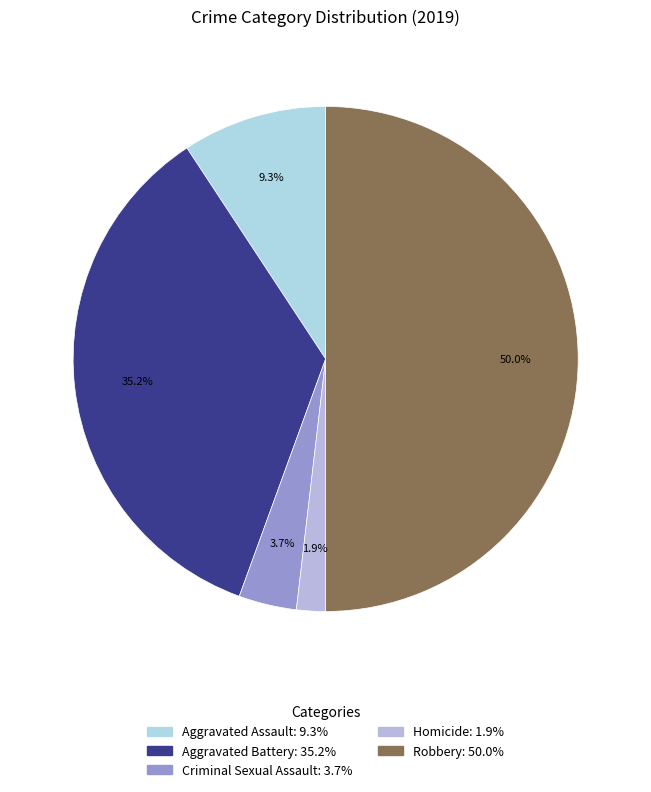

Which category has the biggest portion of the pie?

Robbery